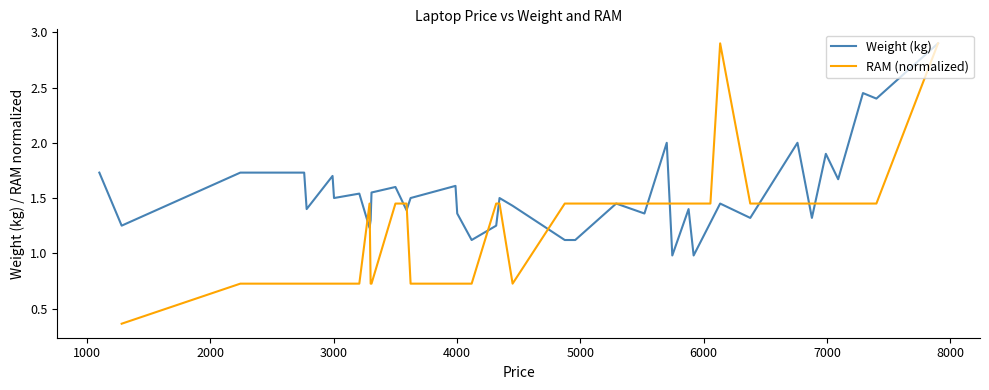

What is the minimum value for Weight (kg)?

1.0